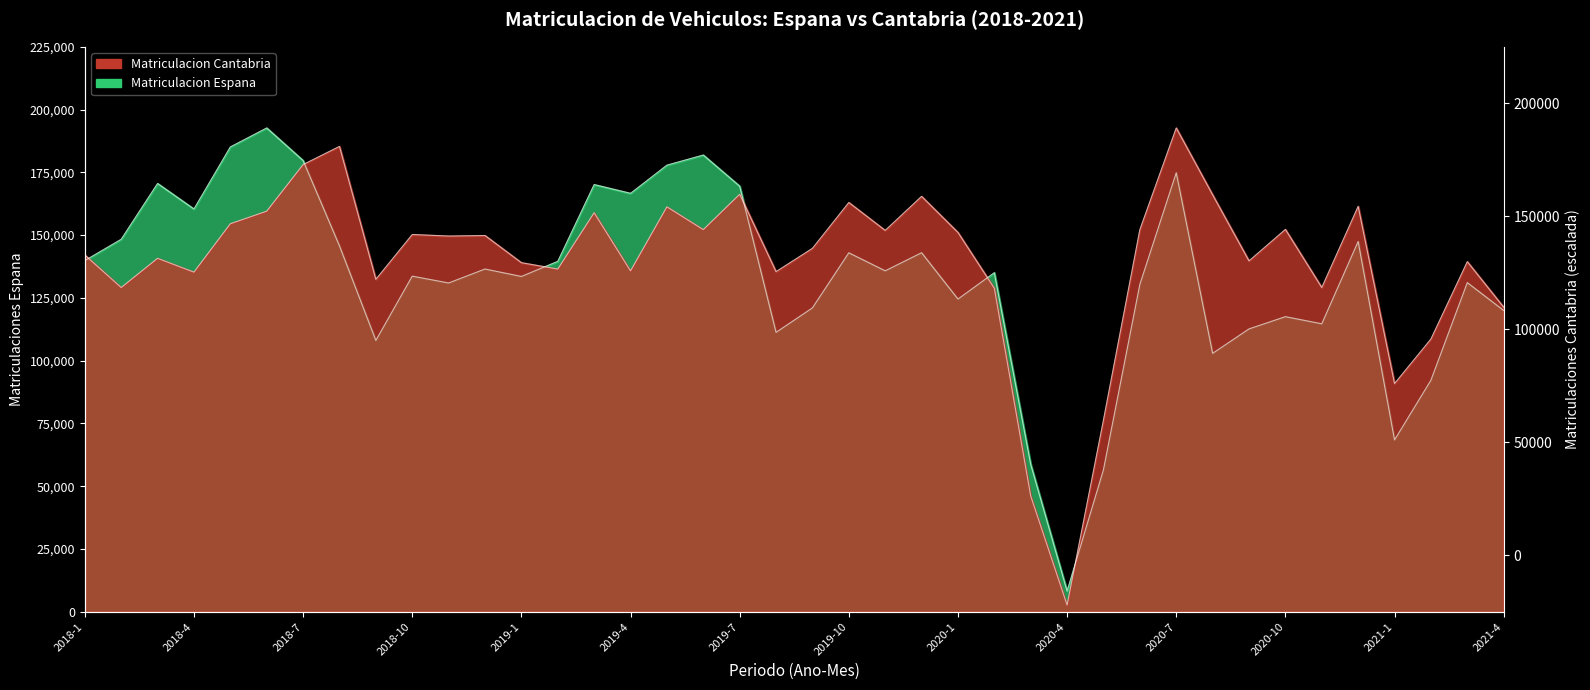

How many values in the Matriculacion Cantabria series are below 149635?

20